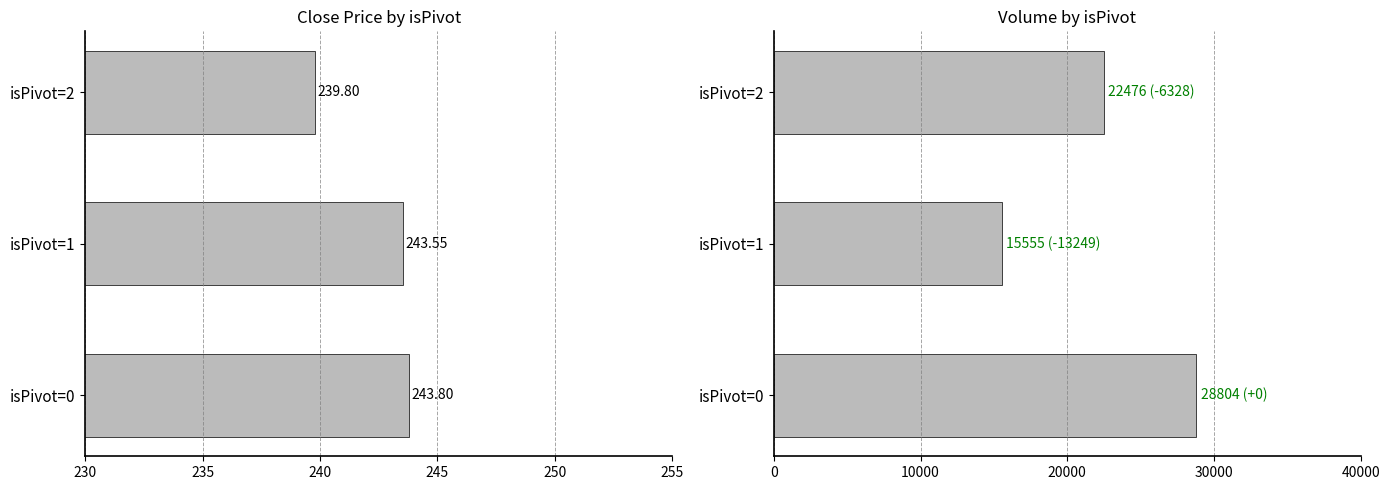

Does the chart contain any negative values?

No